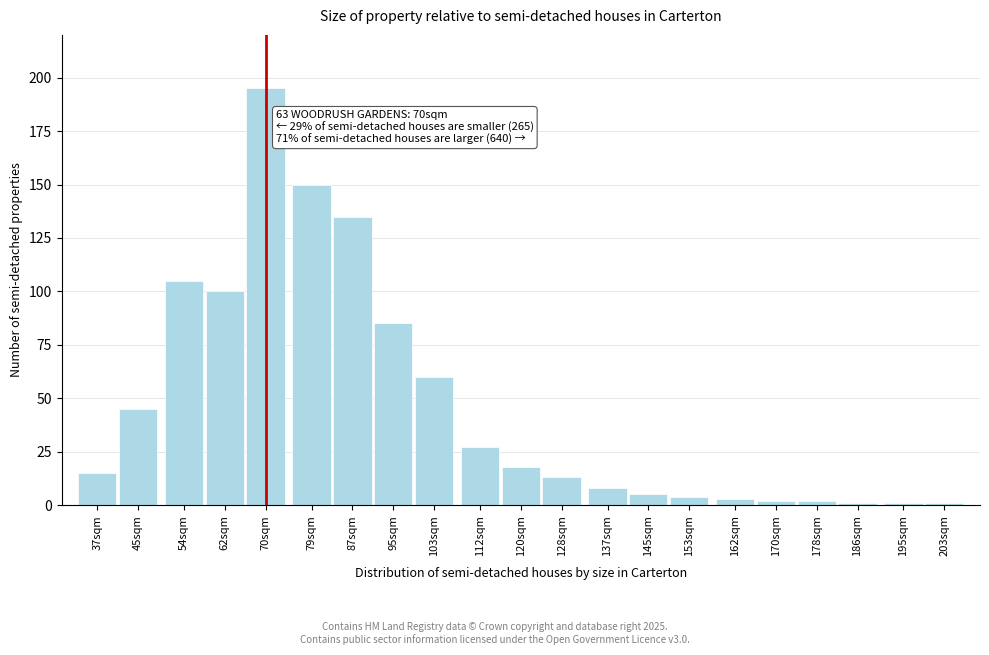

Reading left to right, what are all the values shown in this chart?

37sqm=15	45sqm=45	54sqm=105	62sqm=100	70sqm=195	79sqm=150	87sqm=135	95sqm=85	103sqm=60	112sqm=27	120sqm=18	128sqm=13	137sqm=8	145sqm=5	153sqm=4	162sqm=3	170sqm=2	178sqm=2	186sqm=1	195sqm=1	203sqm=1